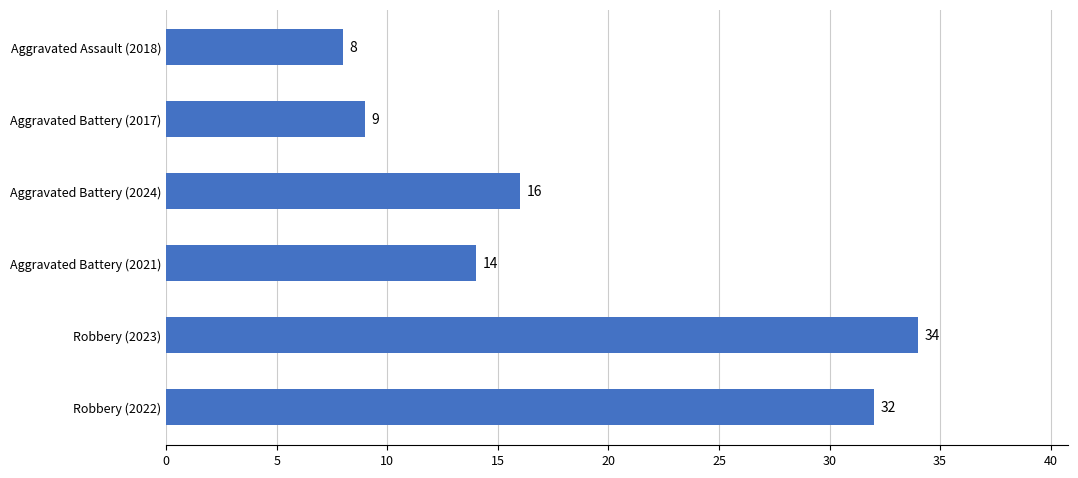

How many data points are less than 16?

3